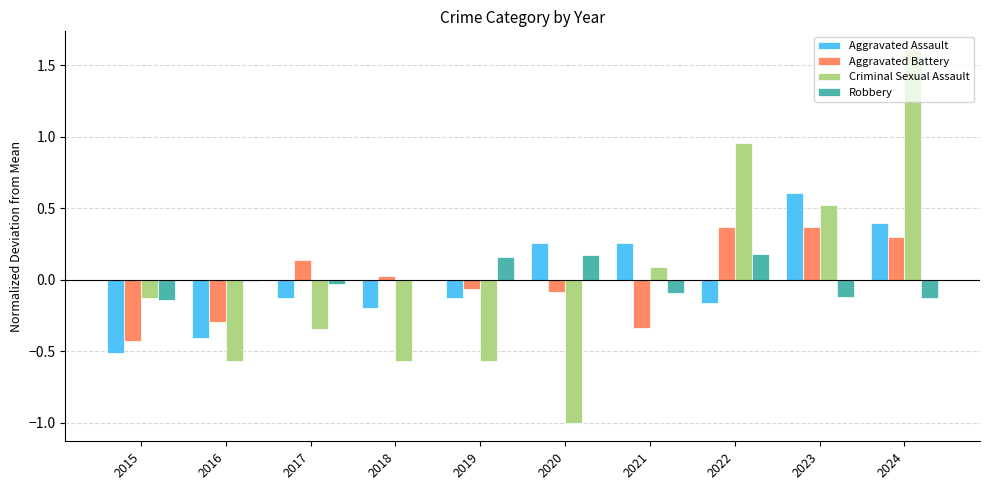

What is the total value across all series at 2015?

-1.2